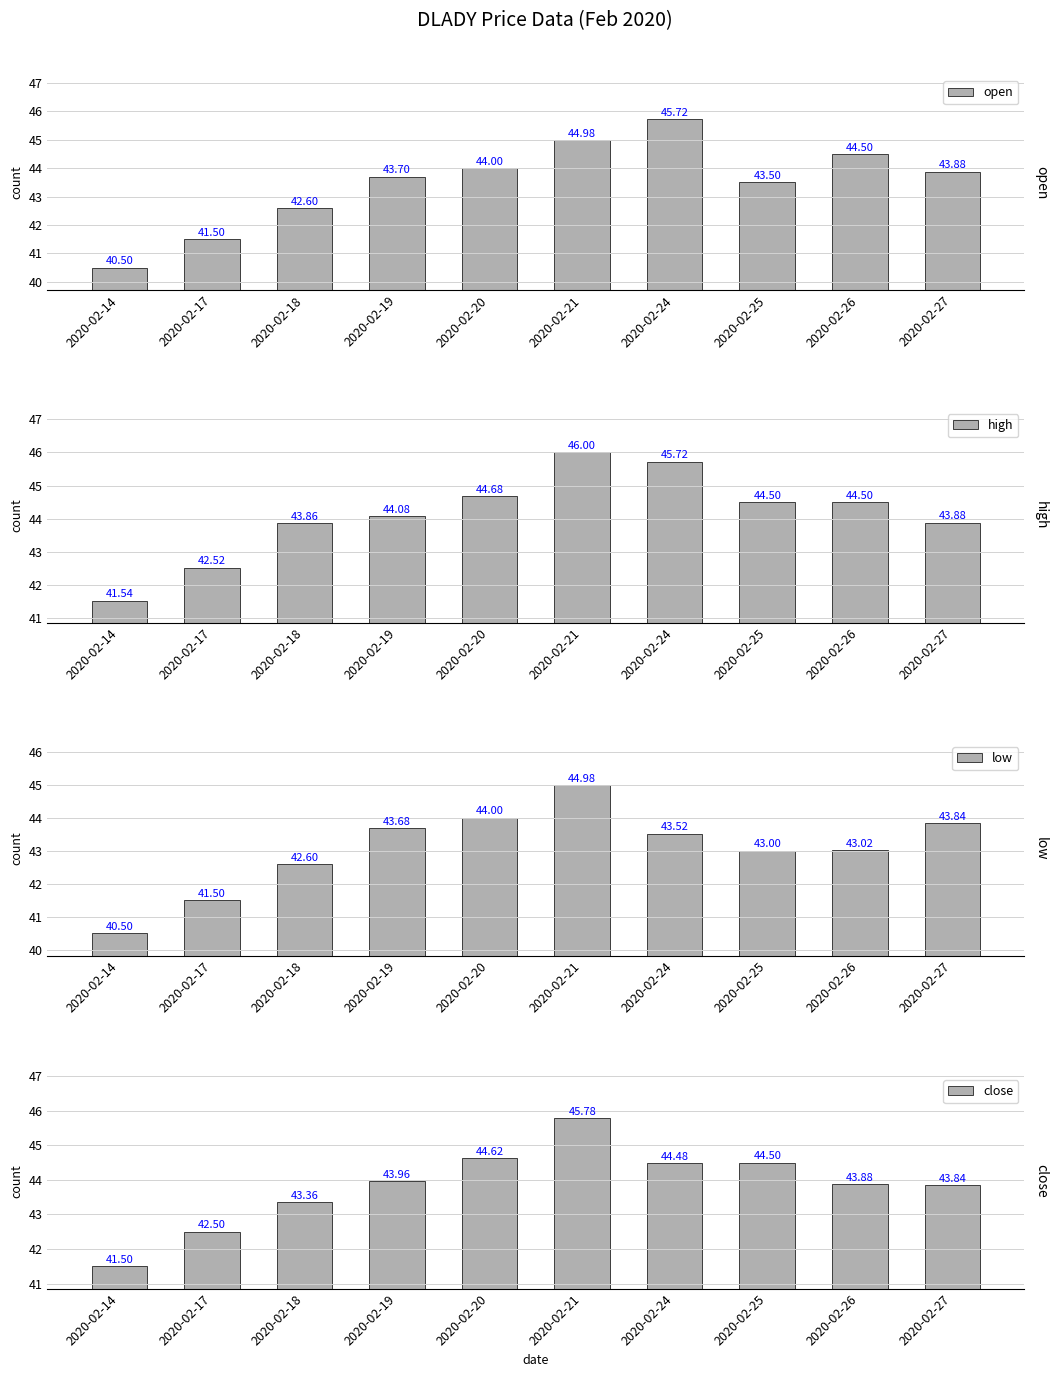

The high series shows 45.7 at 2020-02-24. True or false?

True